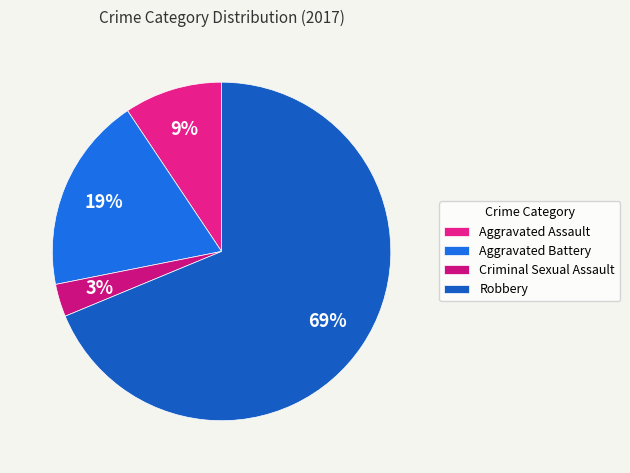

To the nearest percent, what is the difference between the largest and smallest slice percentages?

66%